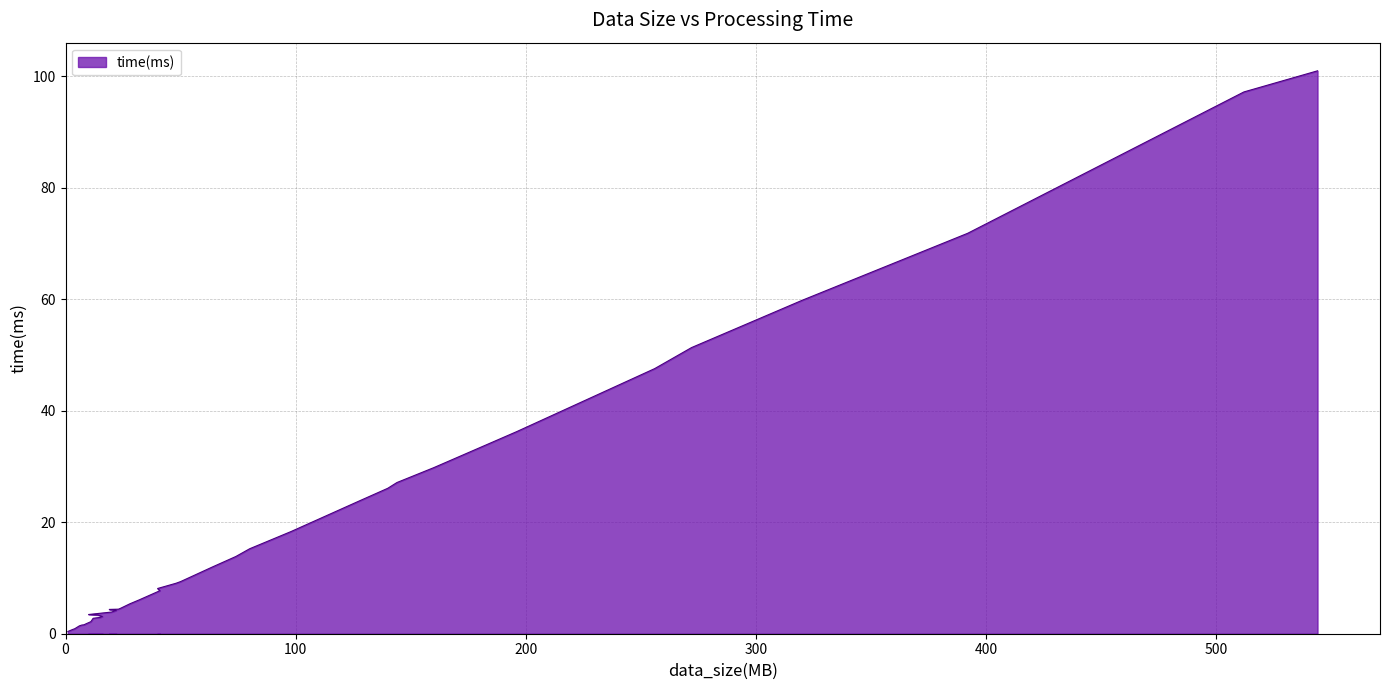

What is the sum of all values?

725.0